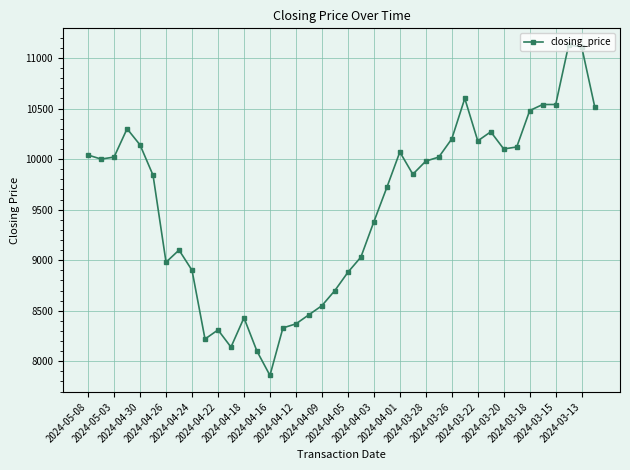

True or false: there are more than 2 points higher than both neighbors.

True